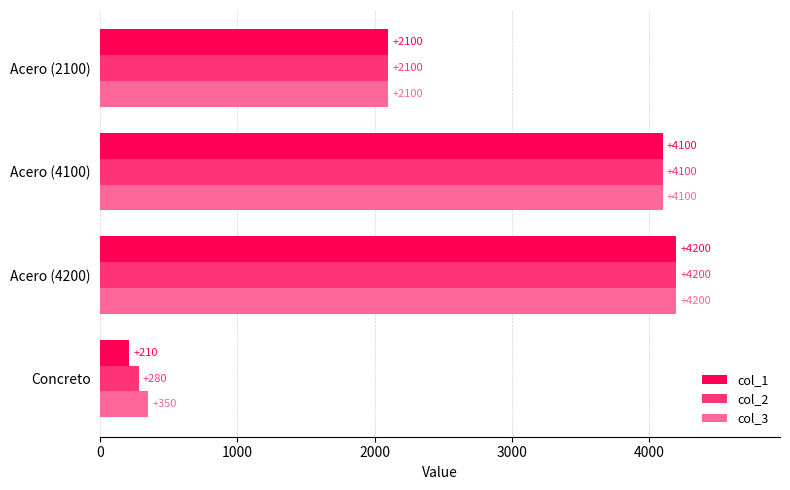

Is it true that col_3 equals 4100 at Acero (4100)?

True